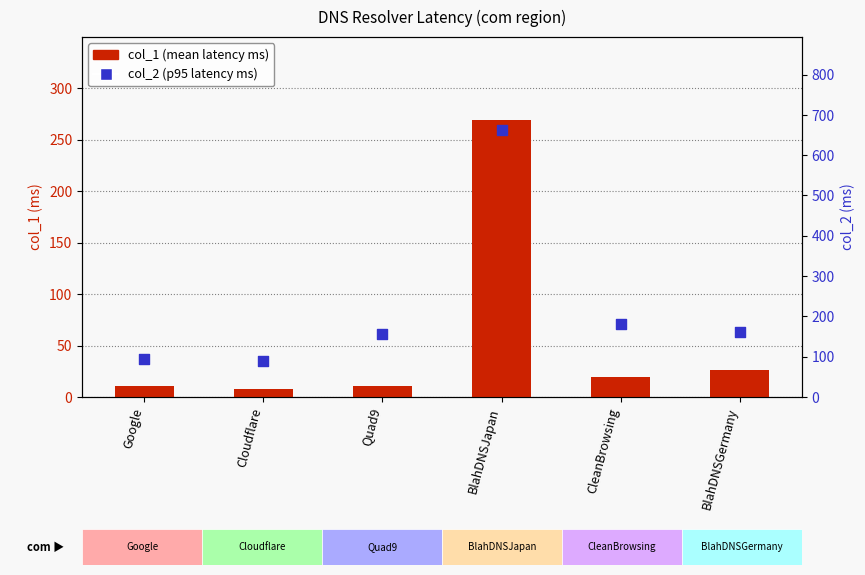

Which series reaches the minimum Y coordinate?

col_1 (mean latency)